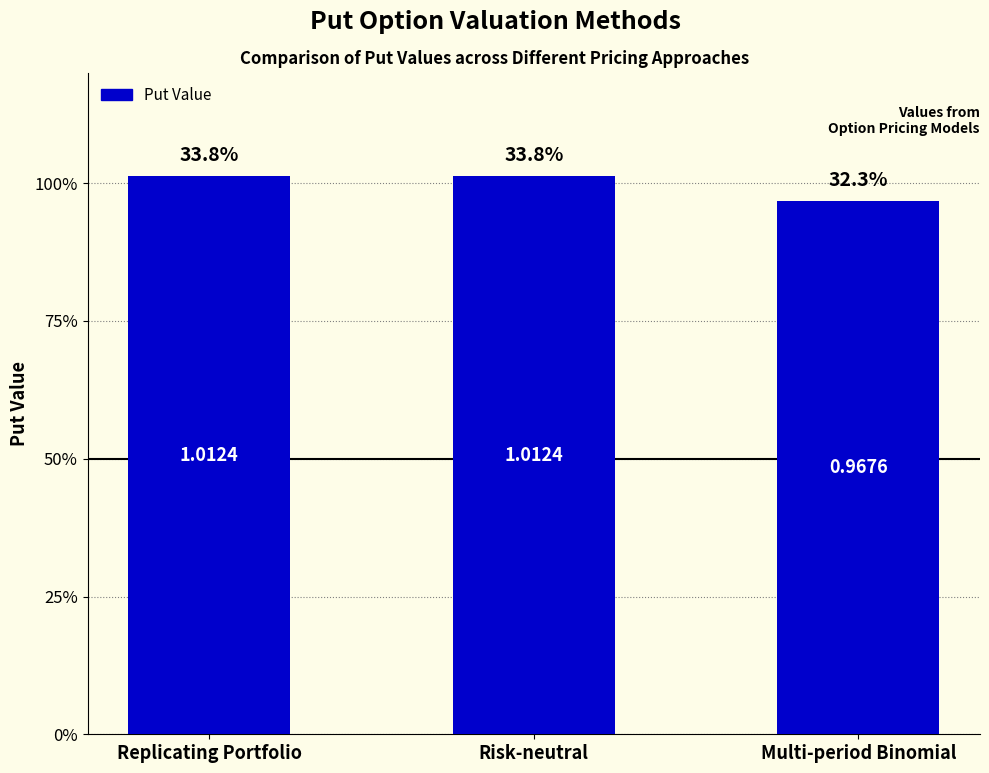

The chart shows a value of 0.5 at Replicating Portfolio. True or false?

False